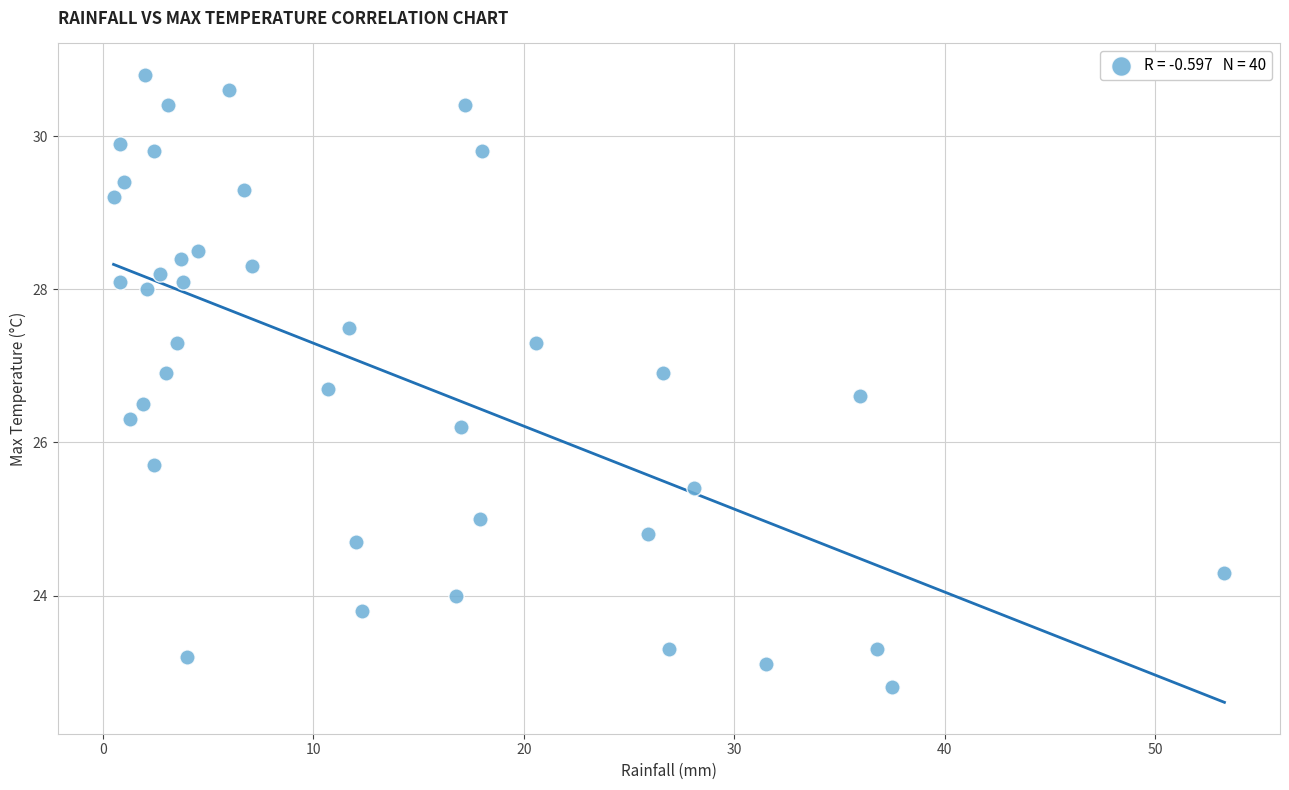

What Y value in the scatter plot is closest to 26?

26.2